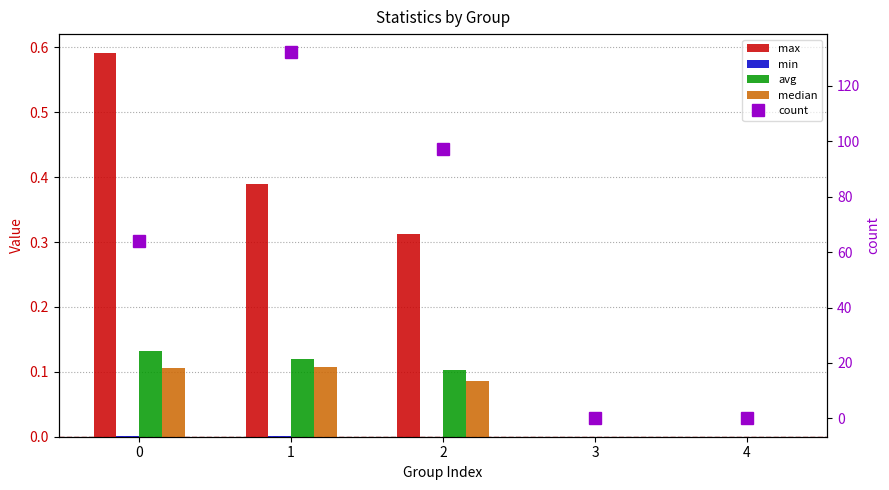

Reading left to right, what are all the values shown in this chart?

max: 0=0.6	1=0.4	2=0.3	3=0.0	4=0.0
min: 0=0.0	1=0.0	2=0.0	3=0.0	4=0.0
avg: 0=0.1	1=0.1	2=0.1	3=0.0	4=0.0
median: 0=0.1	1=0.1	2=0.1	3=0.0	4=0.0
count: 0=64.0	1=132.0	2=97.0	3=0.0	4=0.0